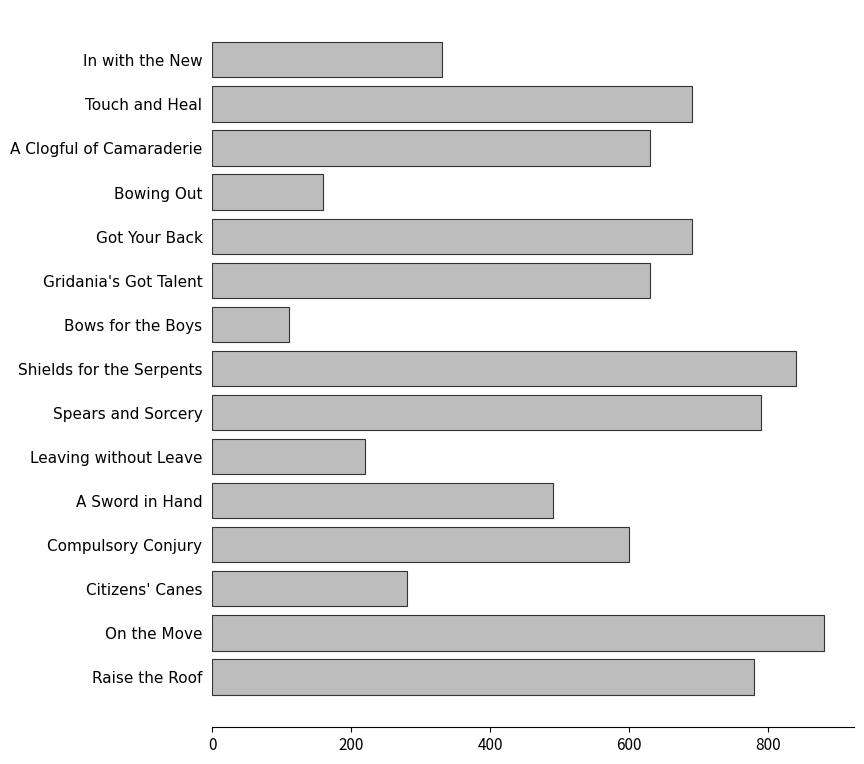

Reading bottom to top, what are all the values shown in this chart?

780	880	280	600	490	220	790	840	110	630	690	160	630	690	330